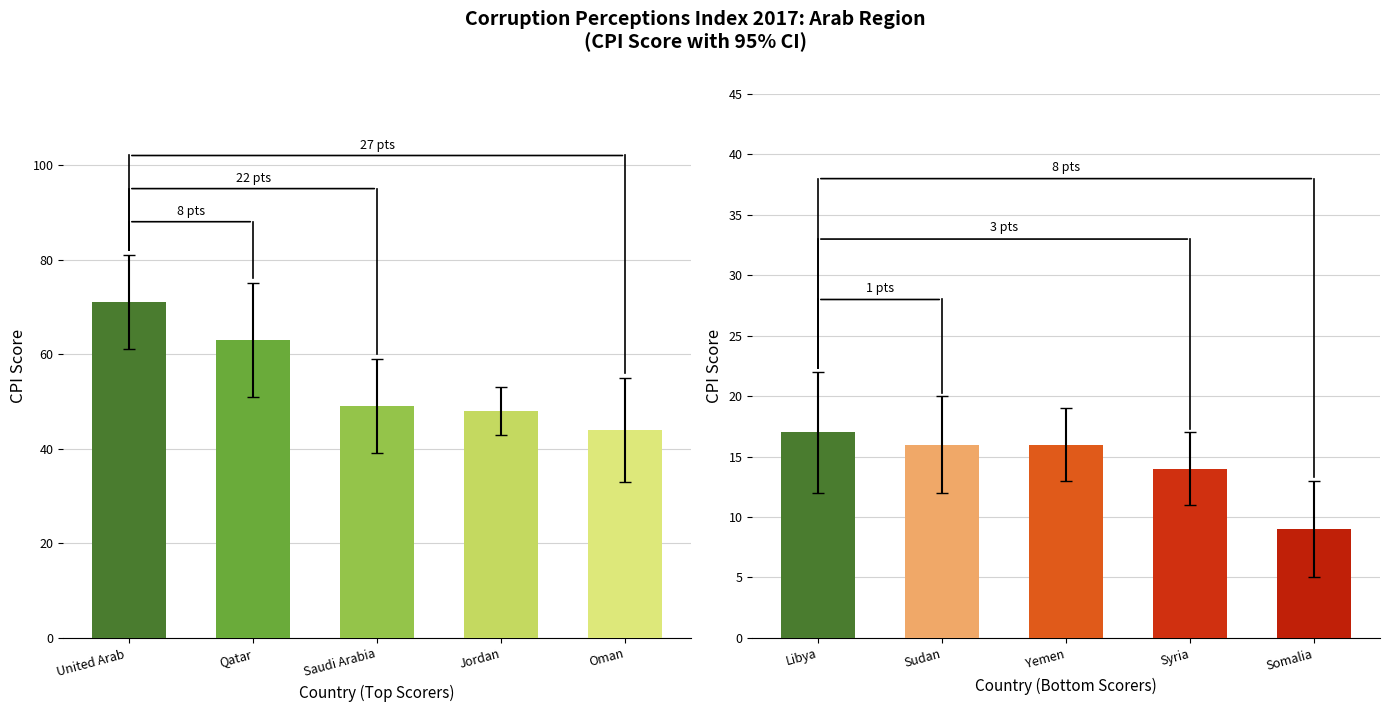

At how many categories does at least one series exceed 36?

5